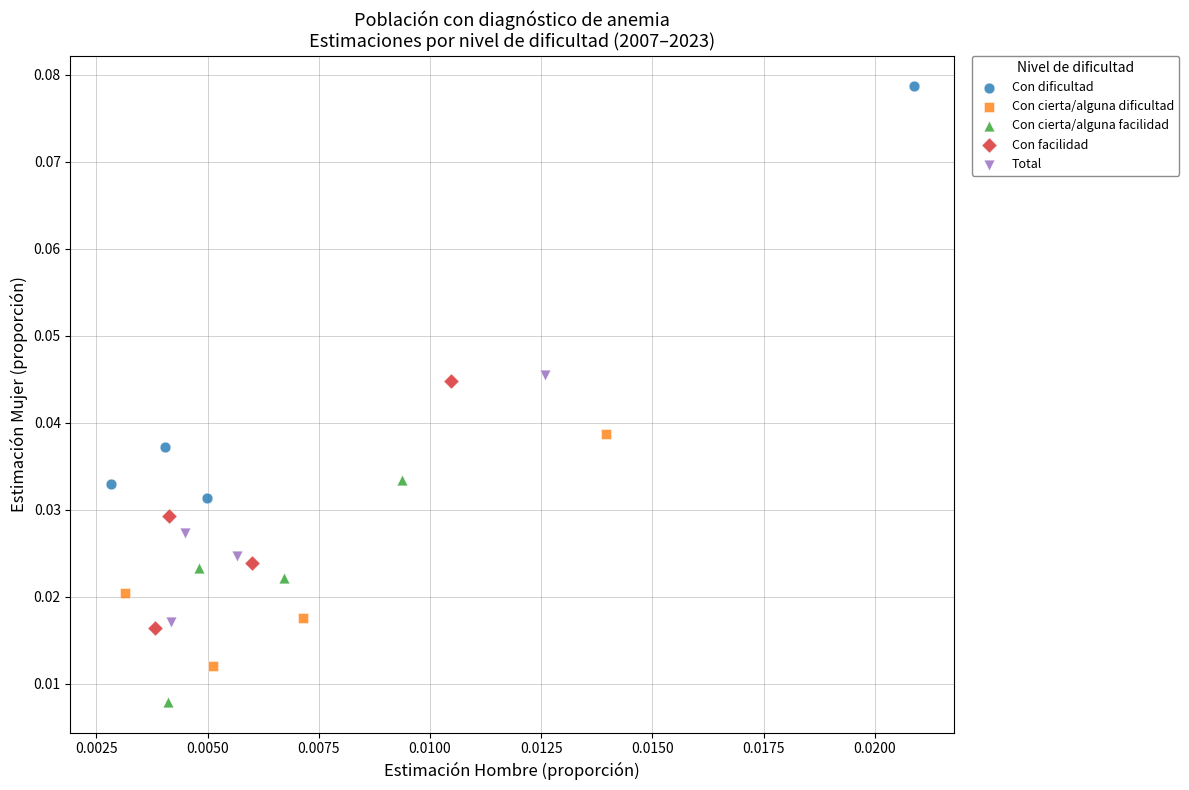

Which series reaches the maximum Y coordinate?

Con dificultad